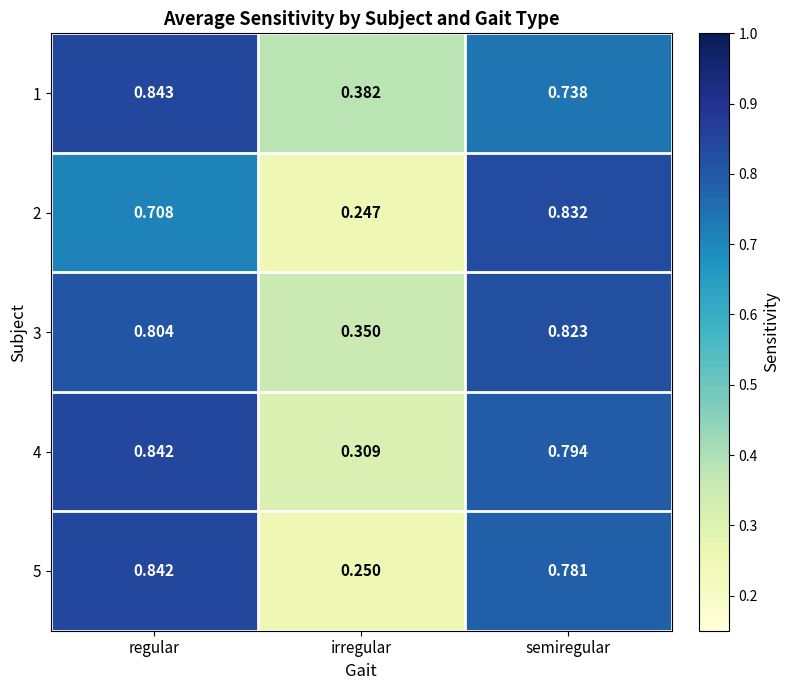

Rank the categories by 1 value from lowest to highest.

irregular, semiregular, regular